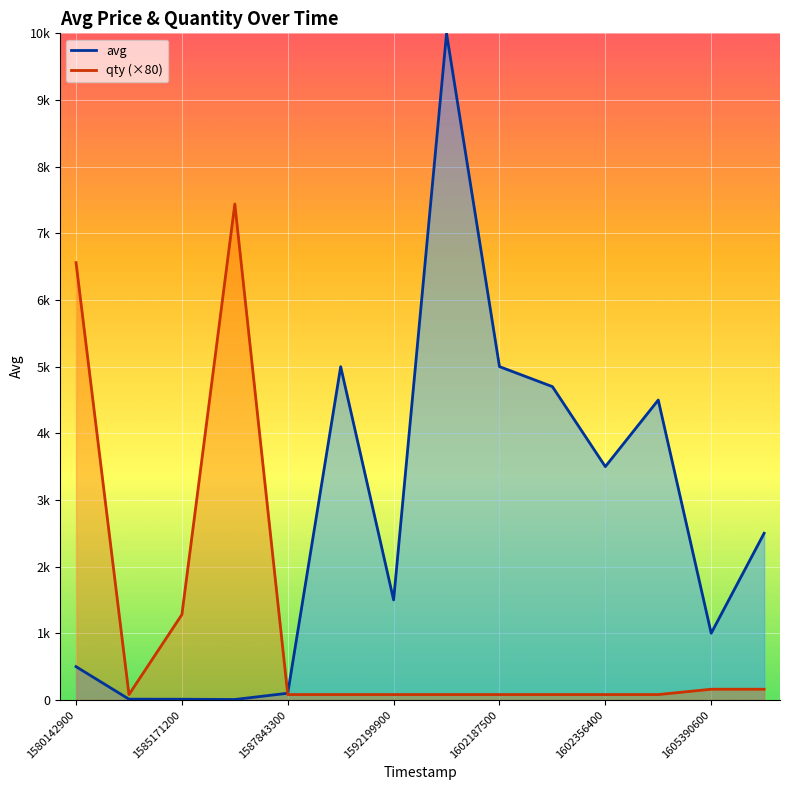

What is the value of the qty (×80) point at the 12th from the left?

80